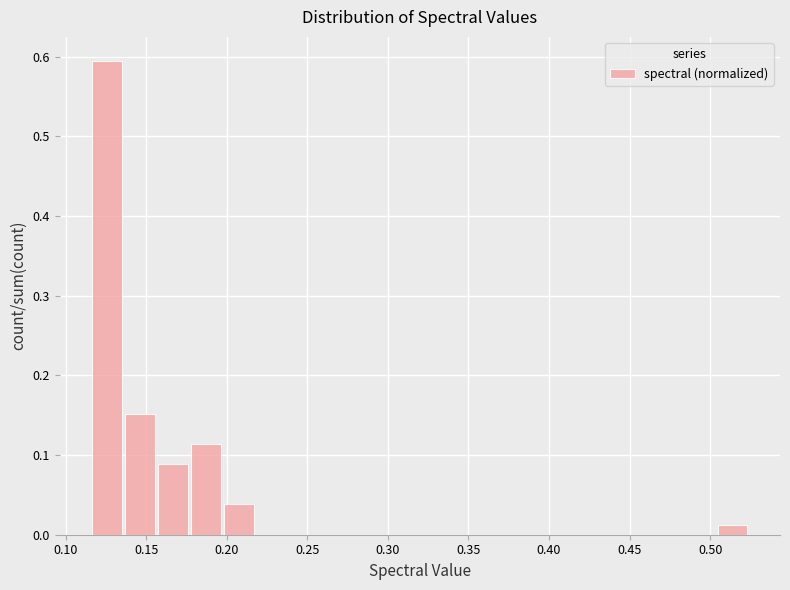

Over which range of the x-axis is the bar tallest?

0.115 to 0.135